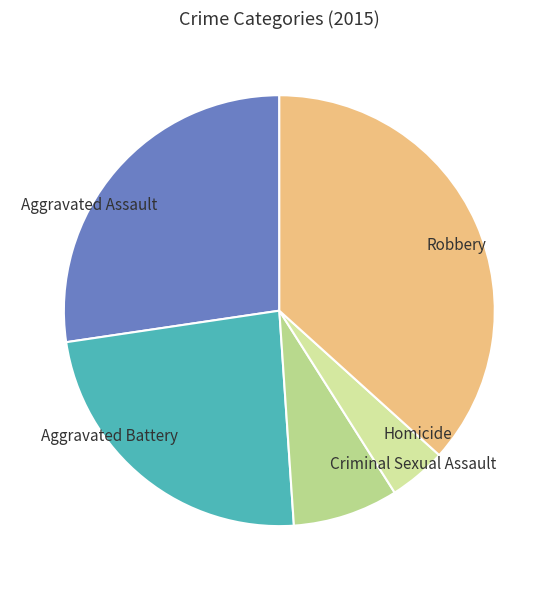

Approximately how many times larger is the value at Aggravated Assault compared to Aggravated Battery?

1.2